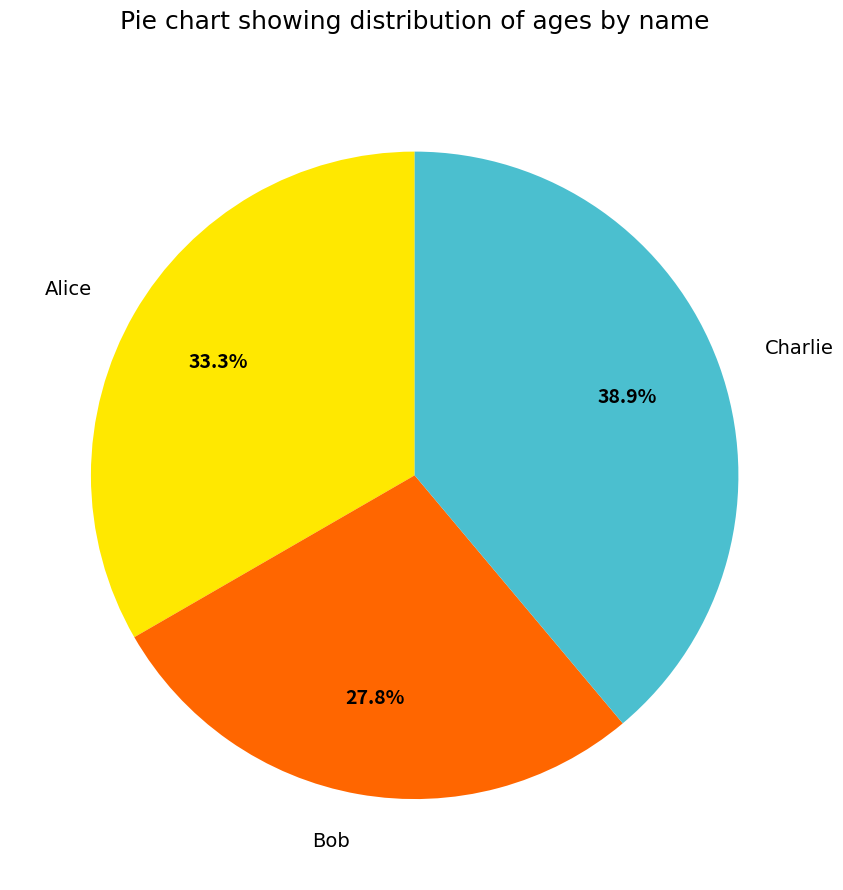

To the nearest percent, what portion does Charlie represent?

39%